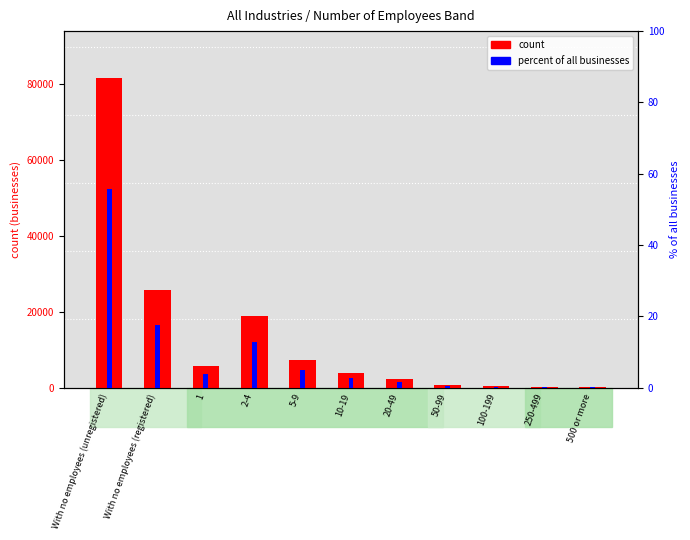

What is the label of the 10th bar from the right?

With no employees (registered)